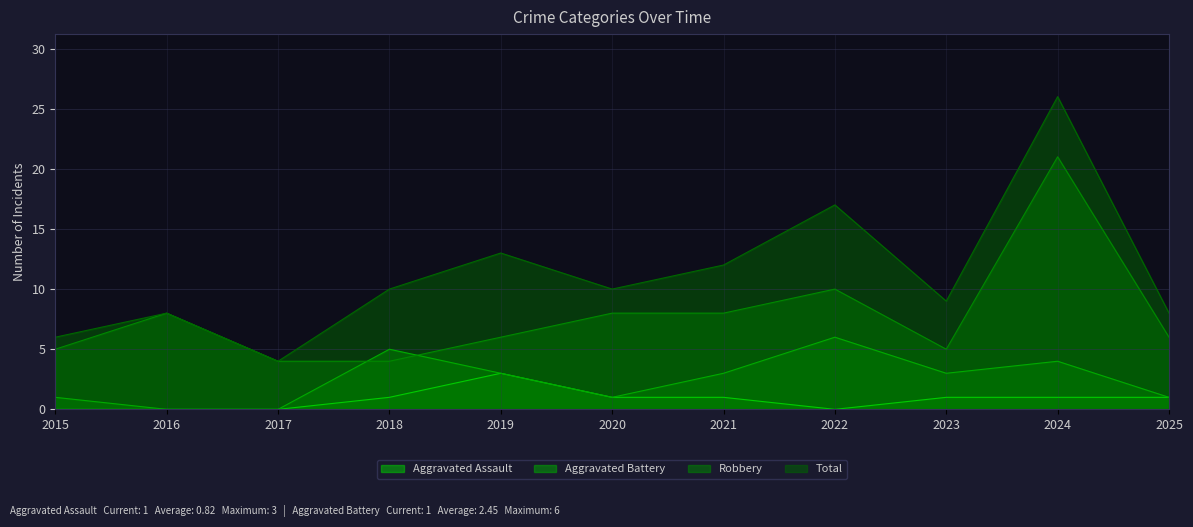

Which series changed the most between 2019 and 2024?

Robbery